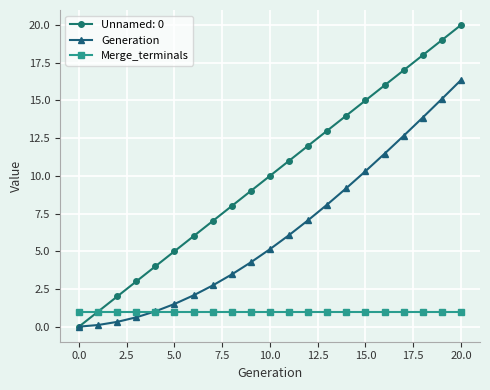

What is the value of the Generation point at the 20th from the left?

15.1